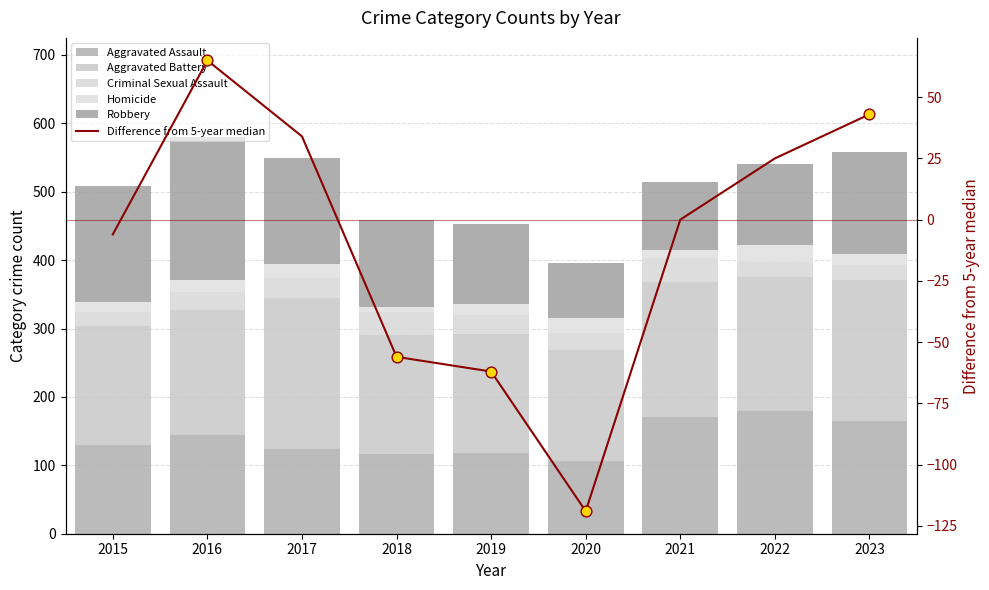

Which series contains the highest Y value?

Aggravated Battery